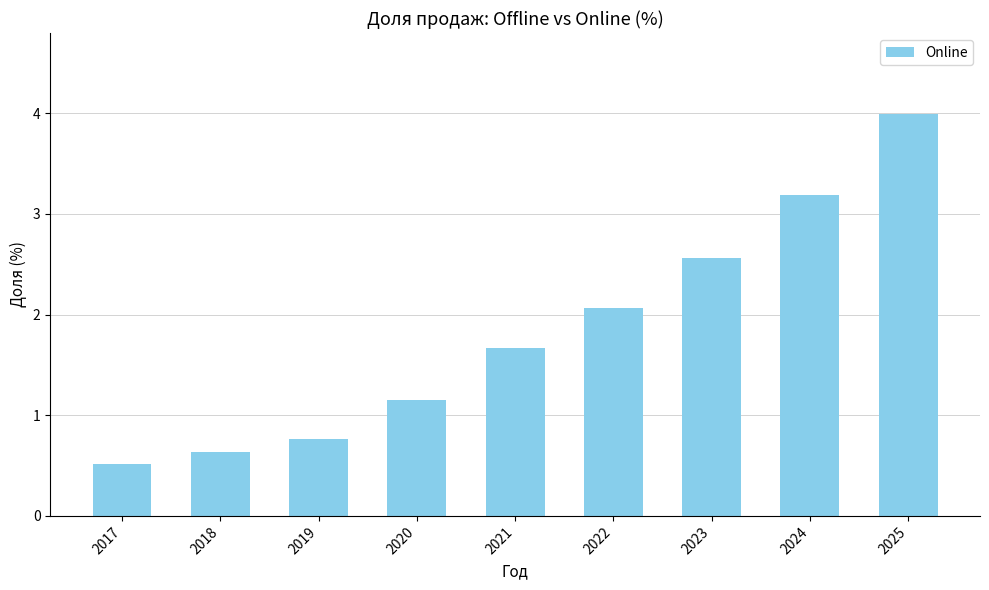

What is the value of the 9th bar from the left?

4.0